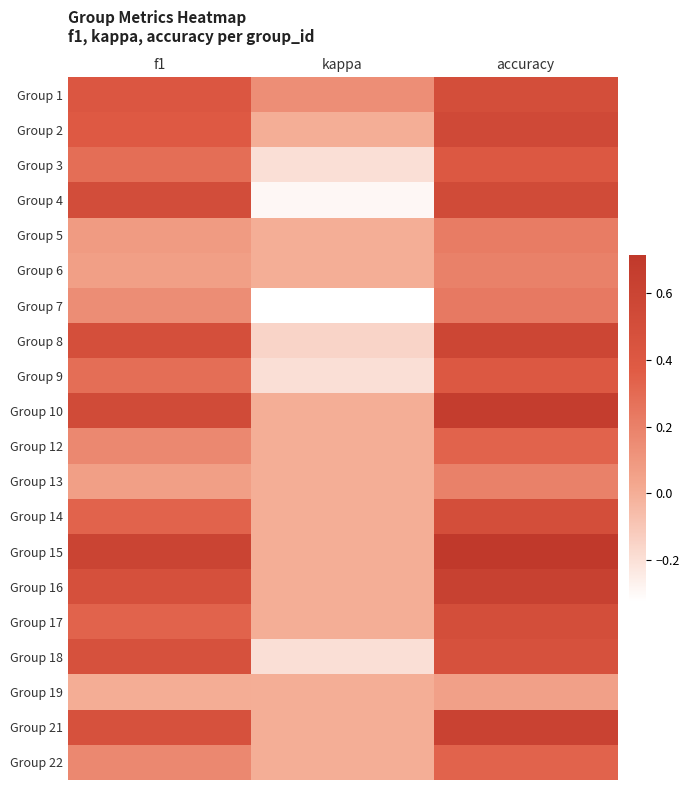

What is the spread (max minus min) of values at f1?

0.6